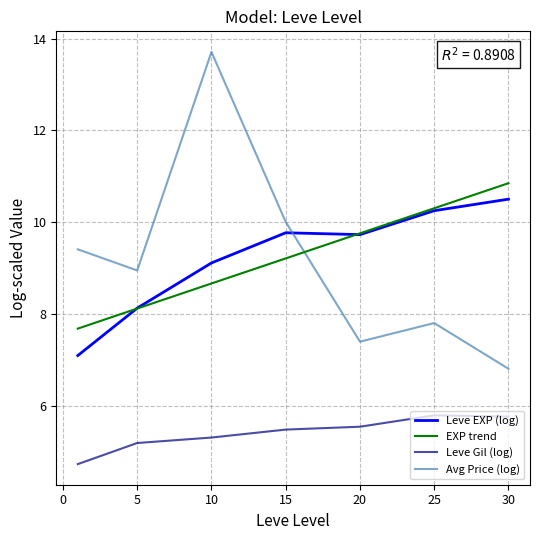

What is the difference between the second highest and second lowest values in the Leve Gil (log) series?

0.6